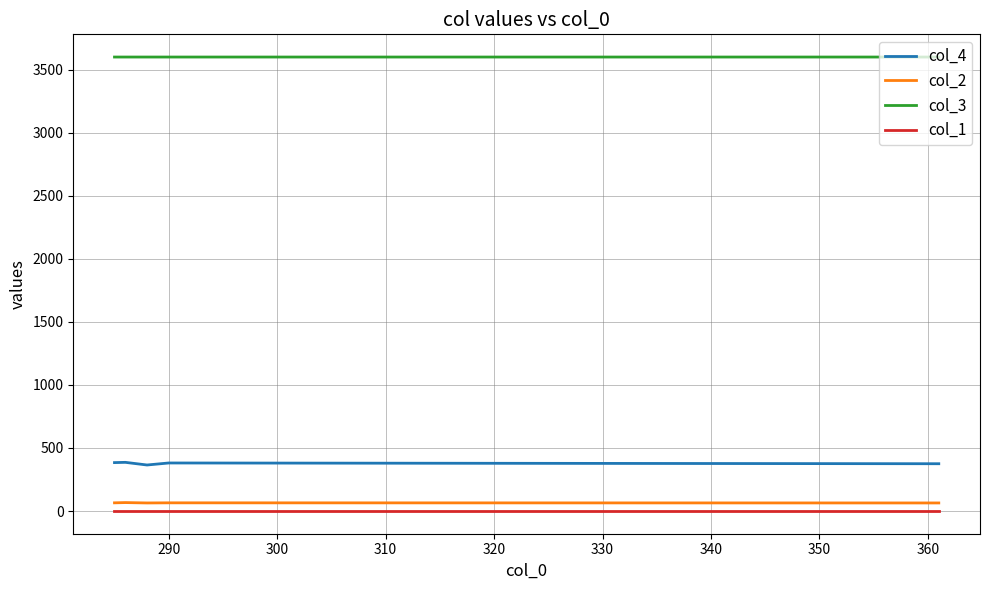

True or false: col_3 and col_4 cross at least once.

False